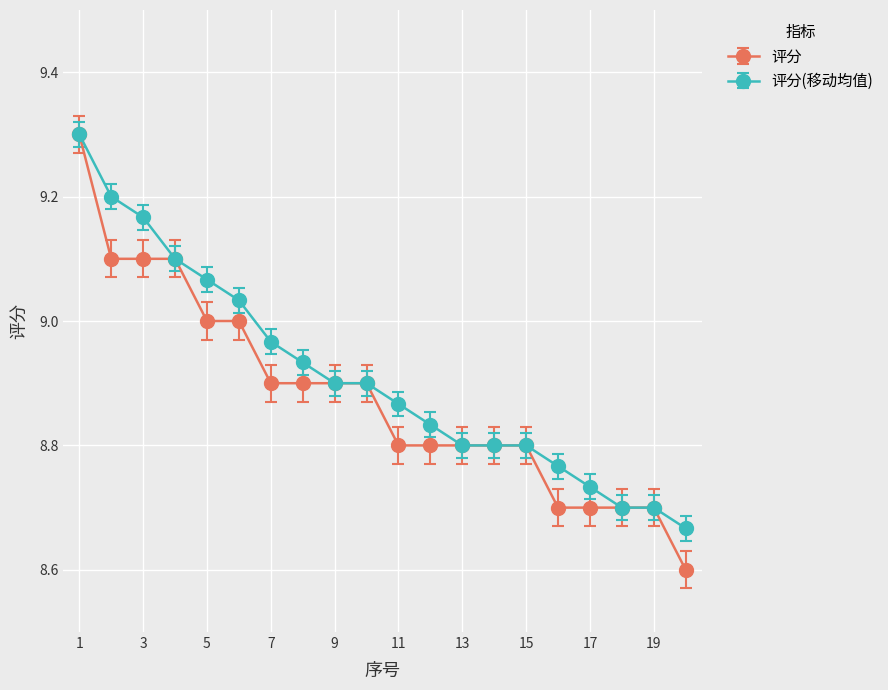

What is the greatest value displayed?

9.3